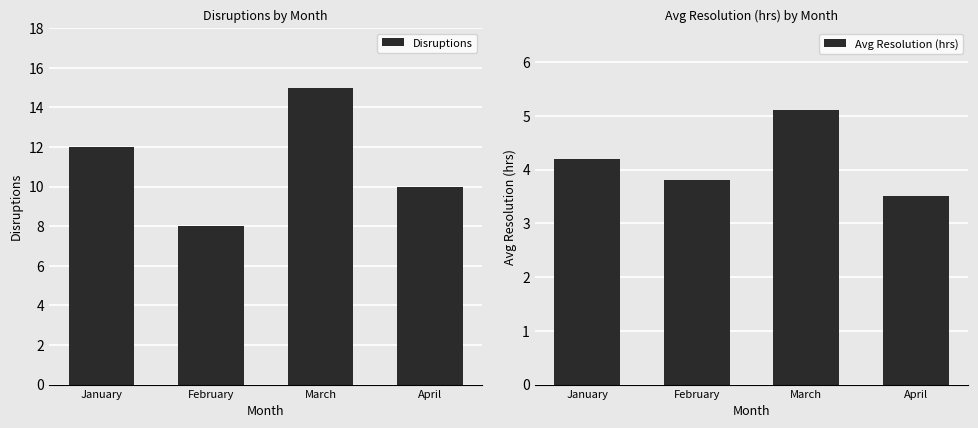

What are all the series names shown in the legend?

Disruptions, Avg Resolution (hrs)